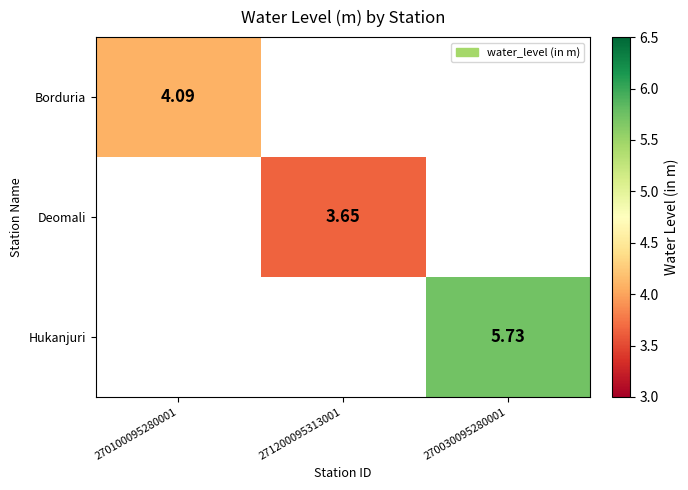

Rank the categories by Hukanjuri value from lowest to highest.

270100095280001, 271200095313001, 270030095280001